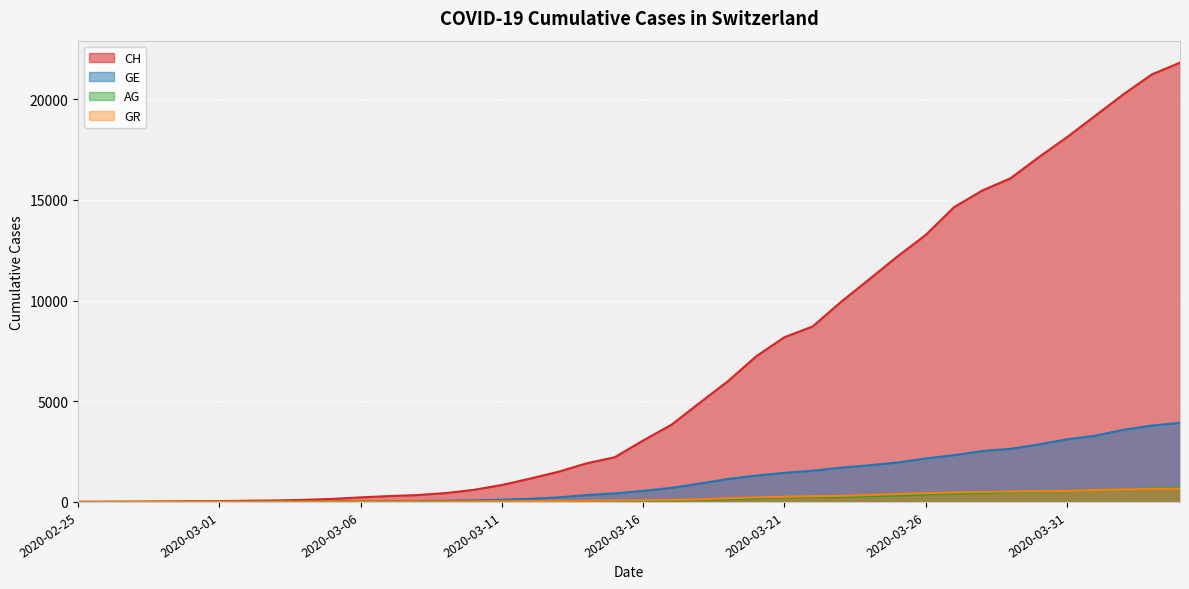

Is it true that GE equals 701 at 2020-03-17?

True